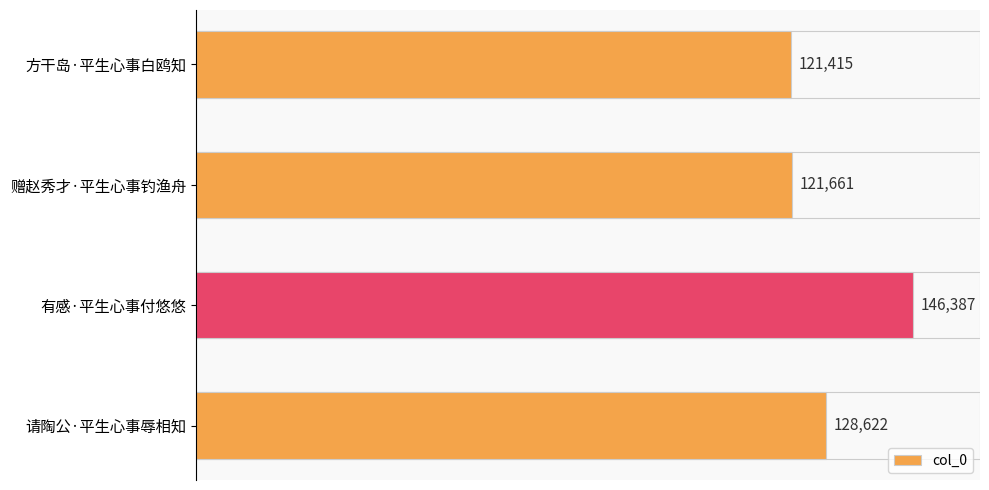

At which label is the value closest to 133901?

请陶公·平生心事辱相知